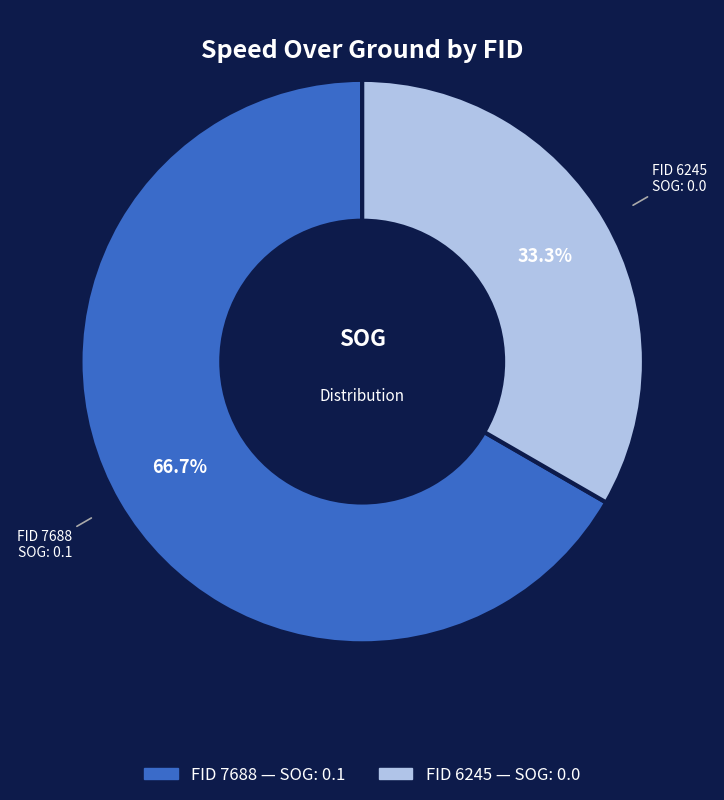

Does any single category account for the majority?

Yes